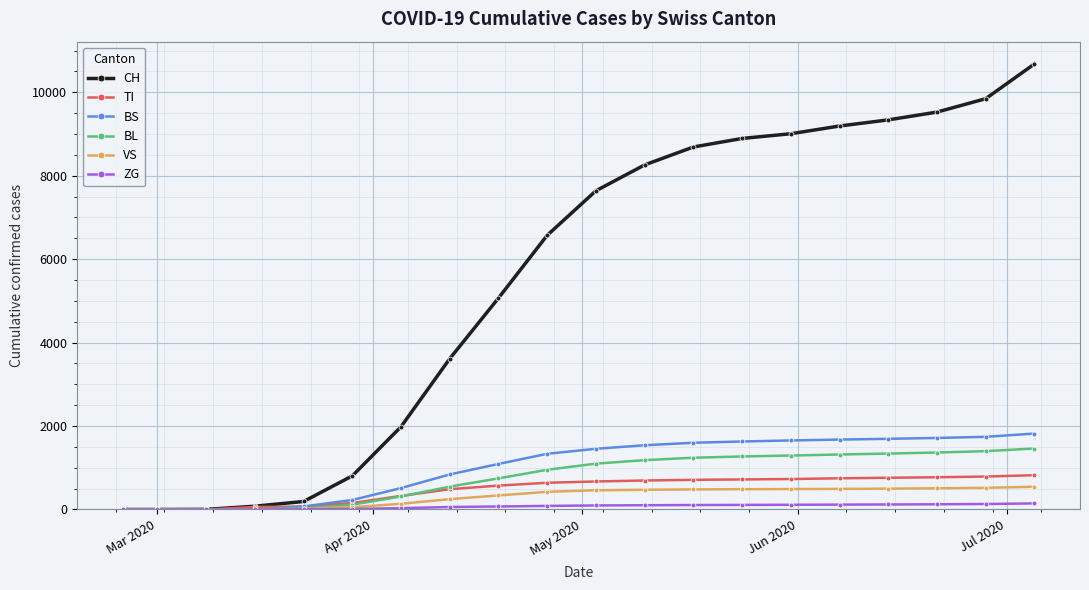

Rank the series by their maximum value, from highest to lowest.

CH, BS, BL, TI, VS, ZG